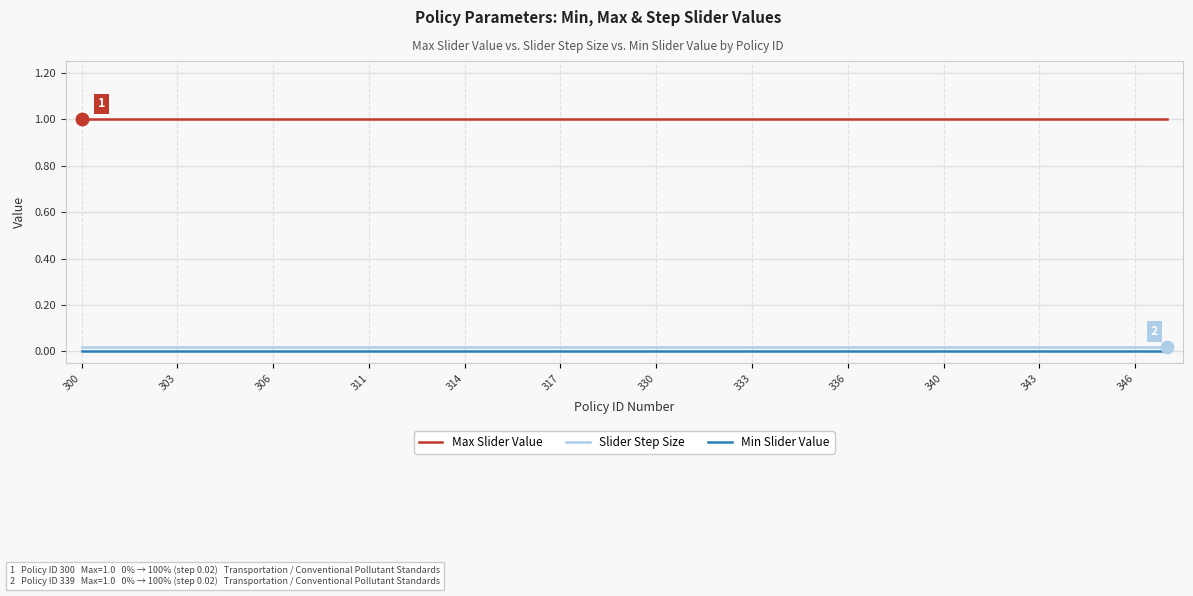

Which series has the largest total across all categories?

Max Slider Value